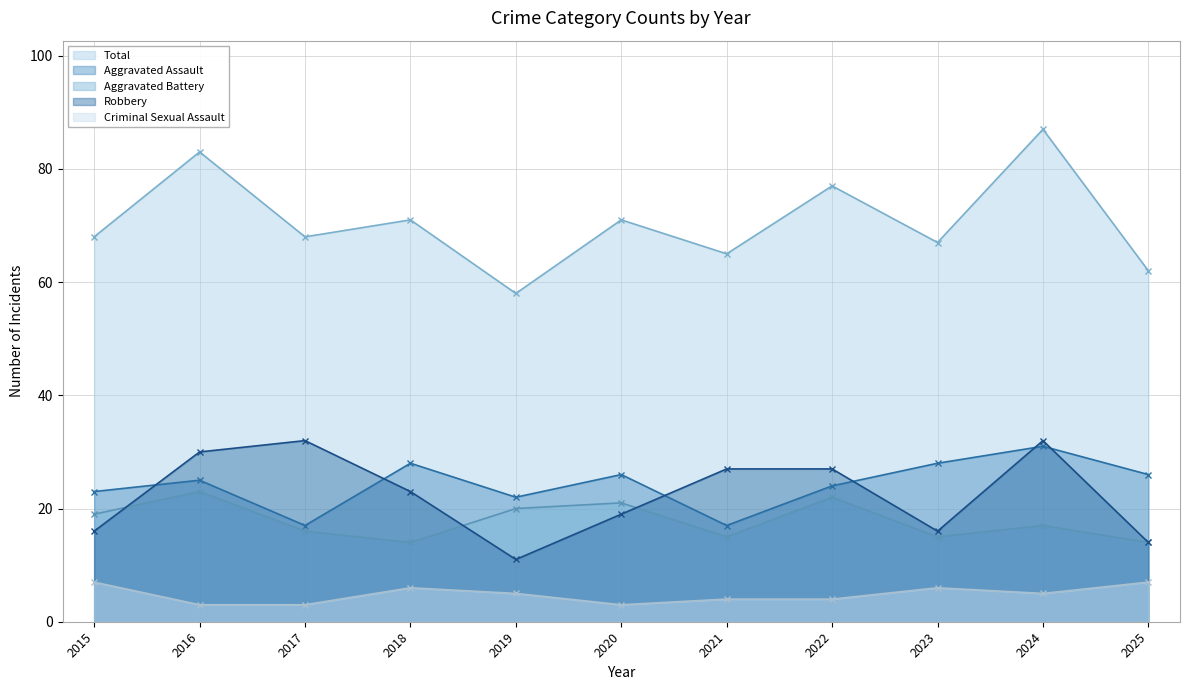

What is the difference between the maximum and second lowest values in the Robbery series?

18